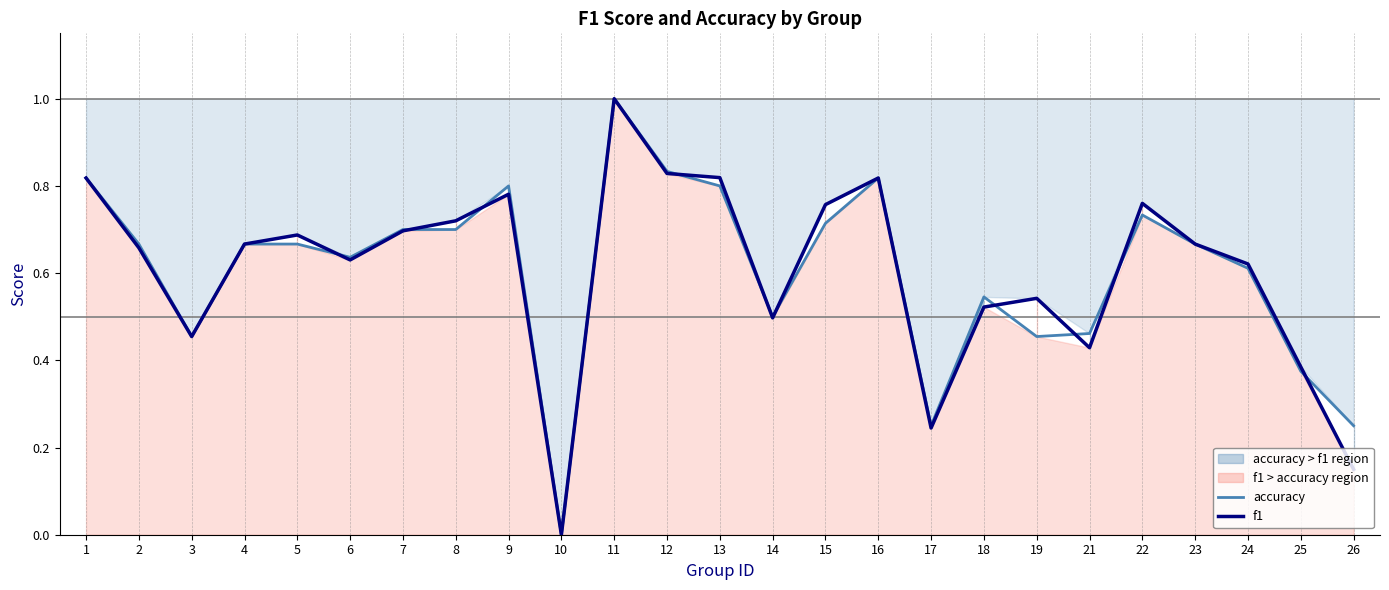

Reading left to right, transcribe all the data shown in this chart.

accuracy: 0.8	0.7	0.5	0.7	0.7	0.6	0.7	0.7	0.8	0.0	1.0	0.8	0.8	0.5	0.7	0.8	0.2	0.5	0.5	0.5	0.7	0.7	0.6	0.4	0.2
f1: 0.8	0.7	0.5	0.7	0.7	0.6	0.7	0.7	0.8	0.0	1.0	0.8	0.8	0.5	0.8	0.8	0.2	0.5	0.5	0.4	0.8	0.7	0.6	0.4	0.2